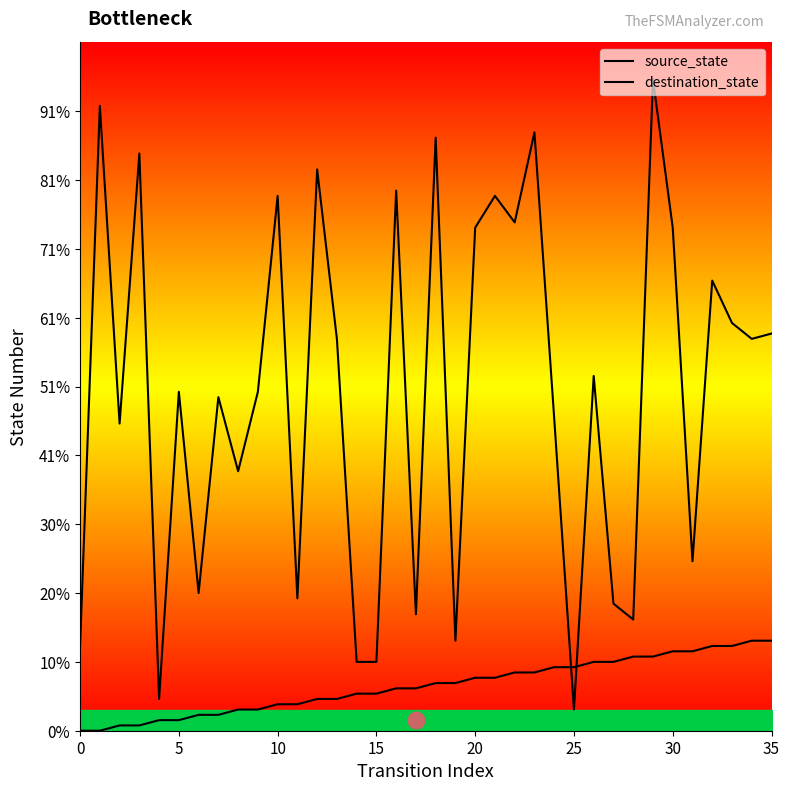

Does the chart have visible grid lines?

No